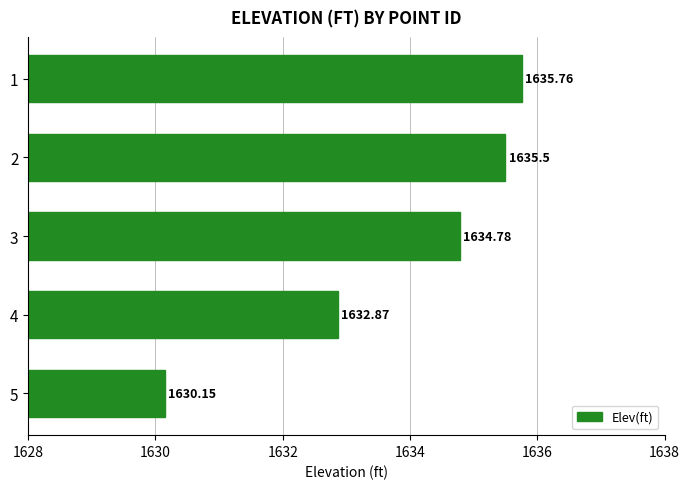

What is the sum of all values?

8169.1